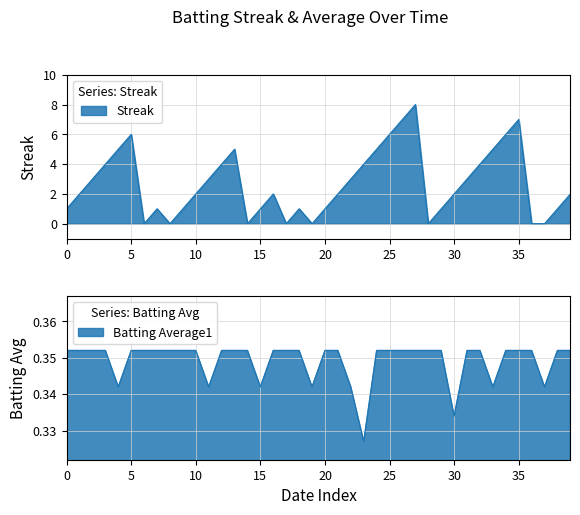

Where is the first local minimum for batting_average1?

4